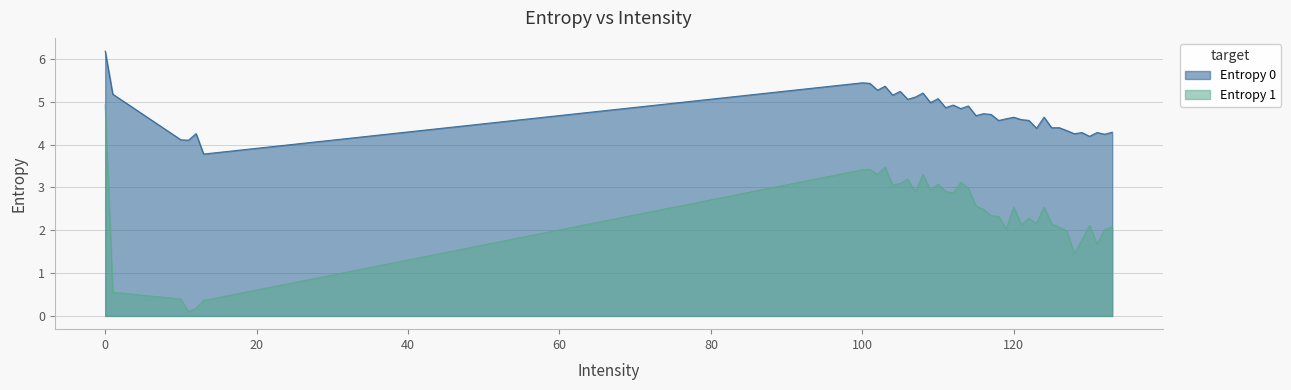

Rank the series at 104 from highest to lowest value.

Entropy 0, Entropy 1